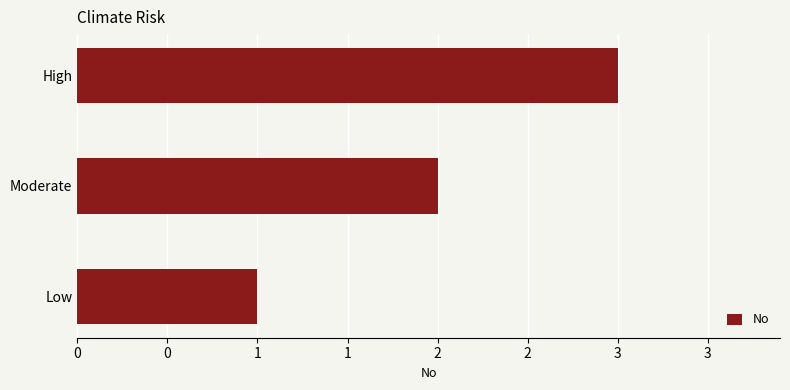

Are the bars horizontal?

Yes